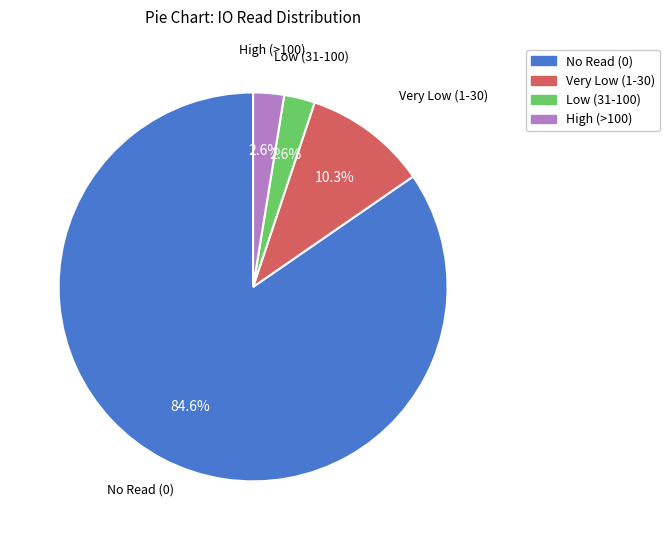

Is there any slice that represents more than half of the pie?

Yes